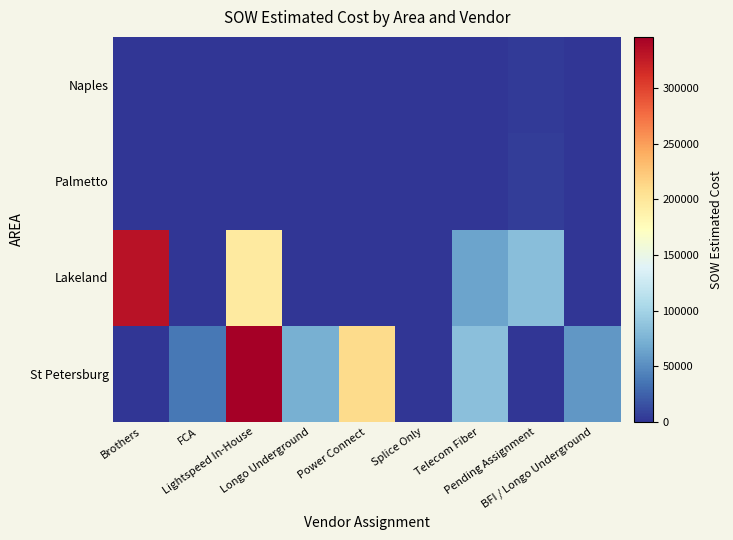

Reading left to right, extract all data points from this chart.

St Petersburg: Brothers=0.0	FCA=36948.7	Lightspeed In-House=345946.4	Longo Underground=72131.5	Power Connect=209594.0	Splice Only=970.0	Telecom Fiber=84226.5	Pending Assignment=0.0	BFI / Longo Underground=56262.5
Lakeland: Brothers=332064.0	FCA=0.0	Lightspeed In-House=195647.1	Longo Underground=0.0	Power Connect=0.0	Splice Only=0.0	Telecom Fiber=64040.4	Pending Assignment=83455.3	BFI / Longo Underground=0.0
Palmetto: Brothers=0.0	FCA=0.0	Lightspeed In-House=0.0	Longo Underground=0.0	Power Connect=0.0	Splice Only=0.0	Telecom Fiber=0.0	Pending Assignment=5219.2	BFI / Longo Underground=0.0
Naples: Brothers=0.0	FCA=0.0	Lightspeed In-House=0.0	Longo Underground=0.0	Power Connect=0.0	Splice Only=0.0	Telecom Fiber=0.0	Pending Assignment=3994.5	BFI / Longo Underground=0.0